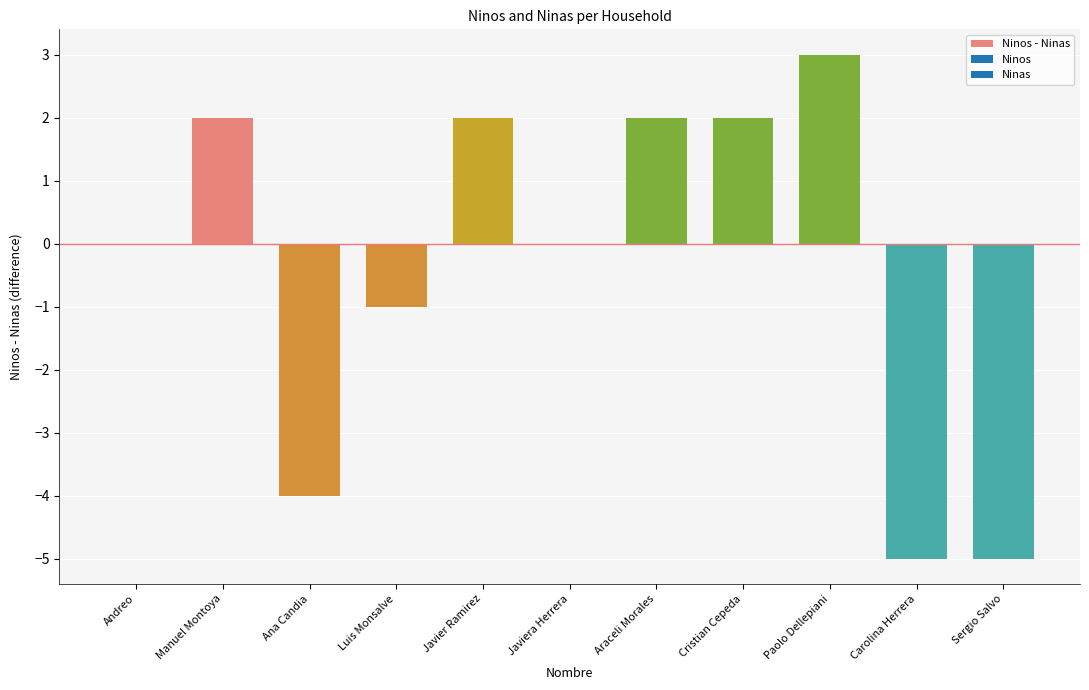

Does the chart contain stacked bars?

No